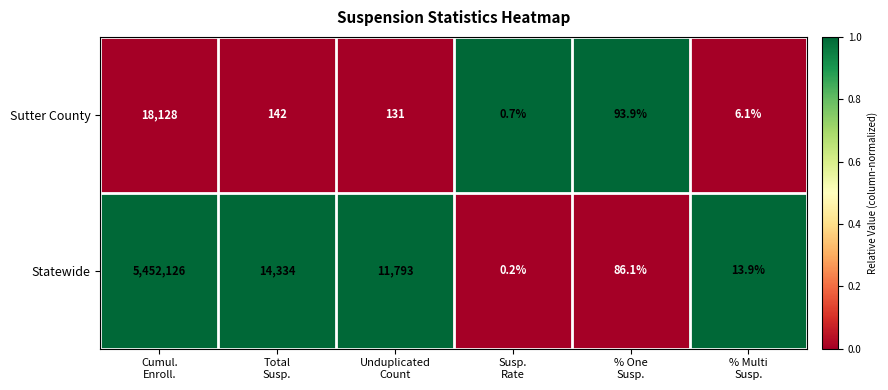

What is the sum of all Sutter County values?

18501.7